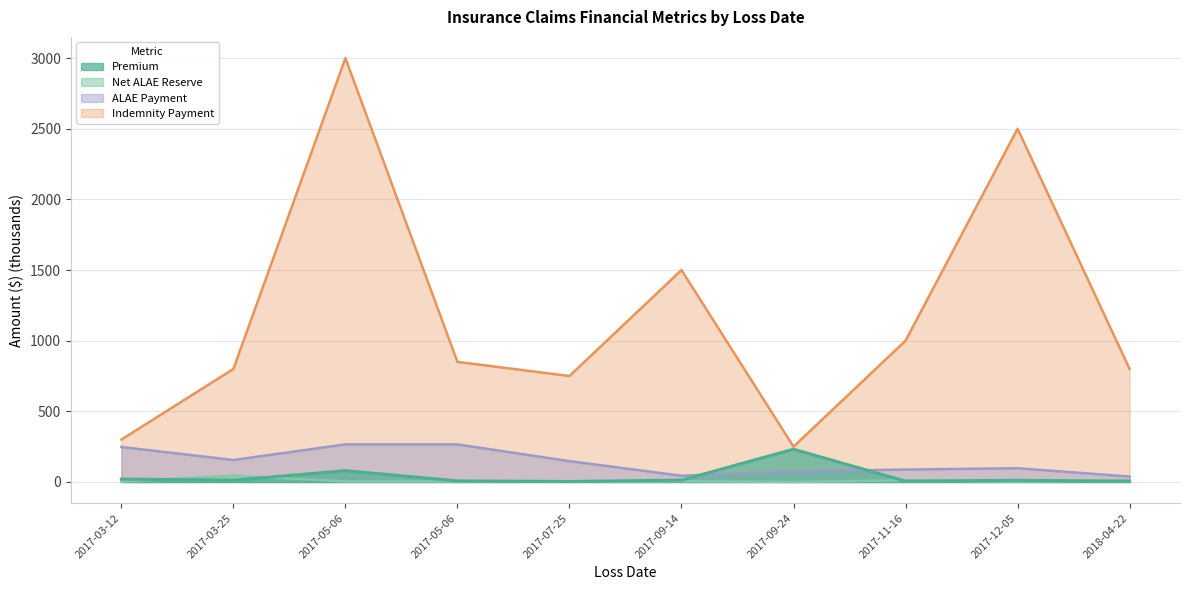

True or false: Premium and Indemnity Payment intersect in this chart.

False